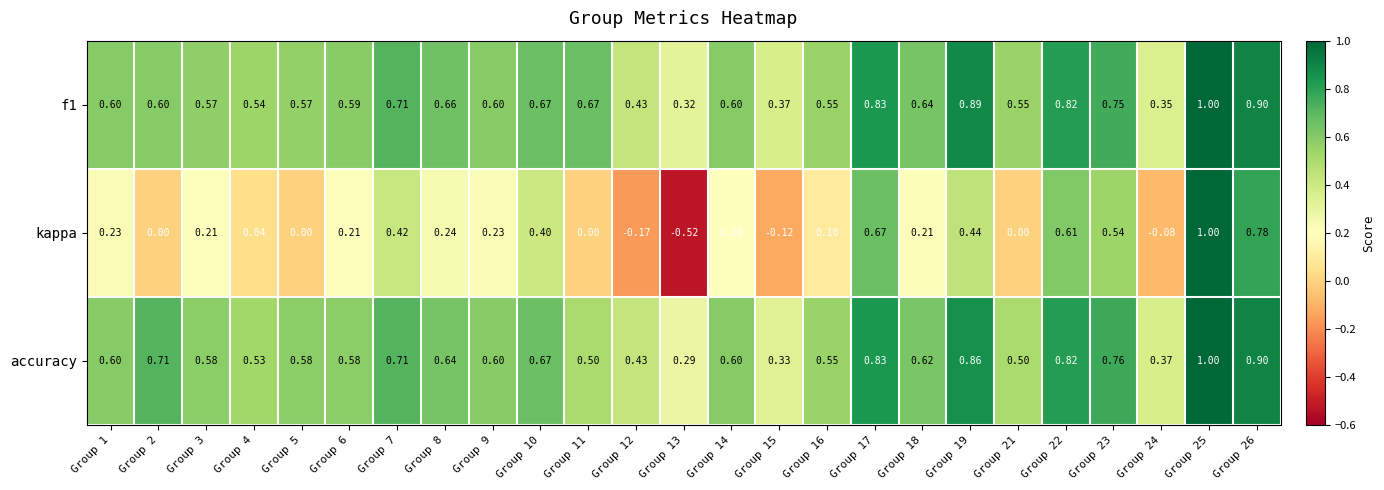

Is the value of kappa at Group 2 greater than the value of f1 at Group 26?

No